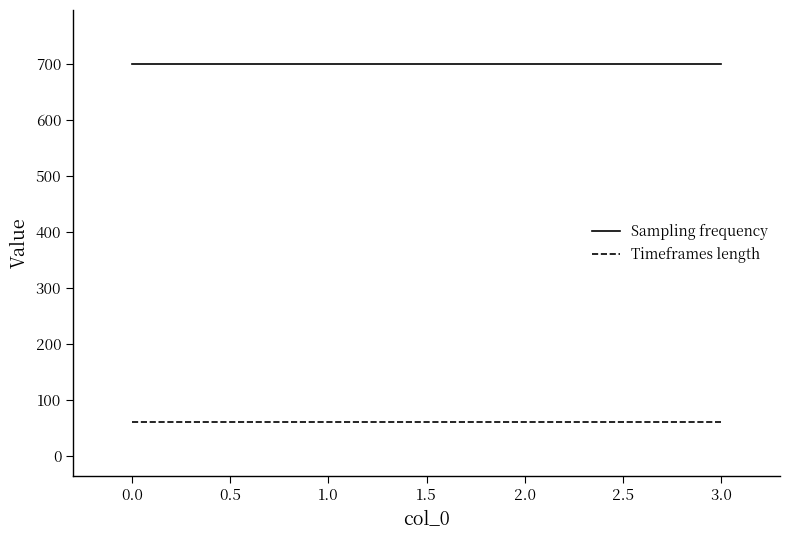

The value of Sampling frequency at 0.0 is 700. True or false?

True